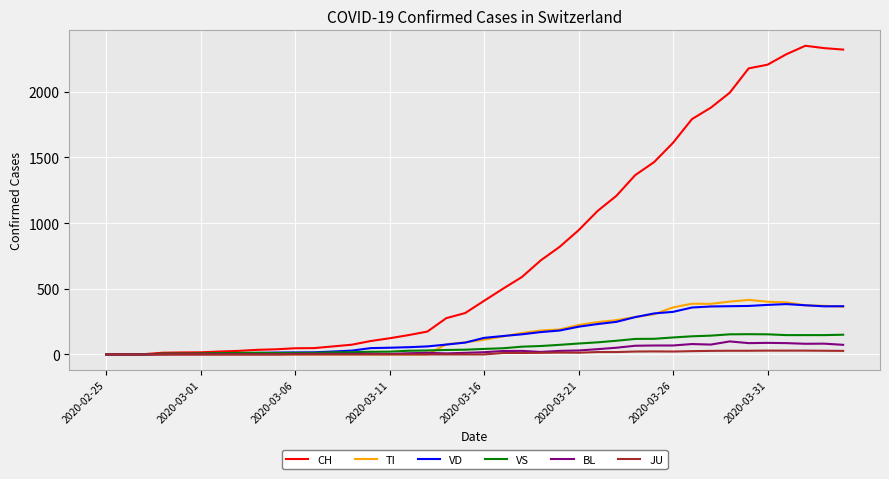

What is the greatest value displayed?

2349